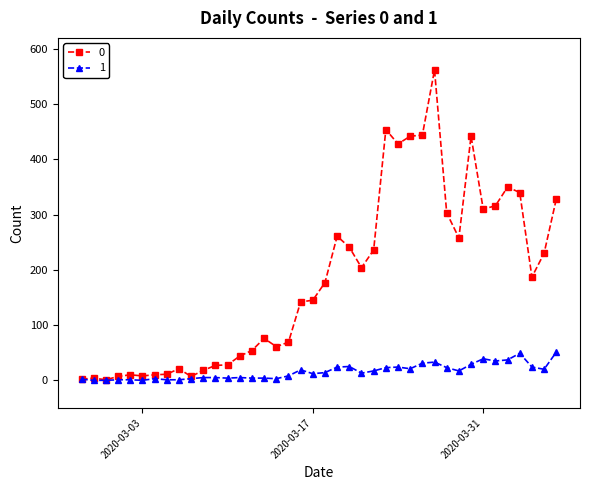

What is the maximum value shown in the chart?

562